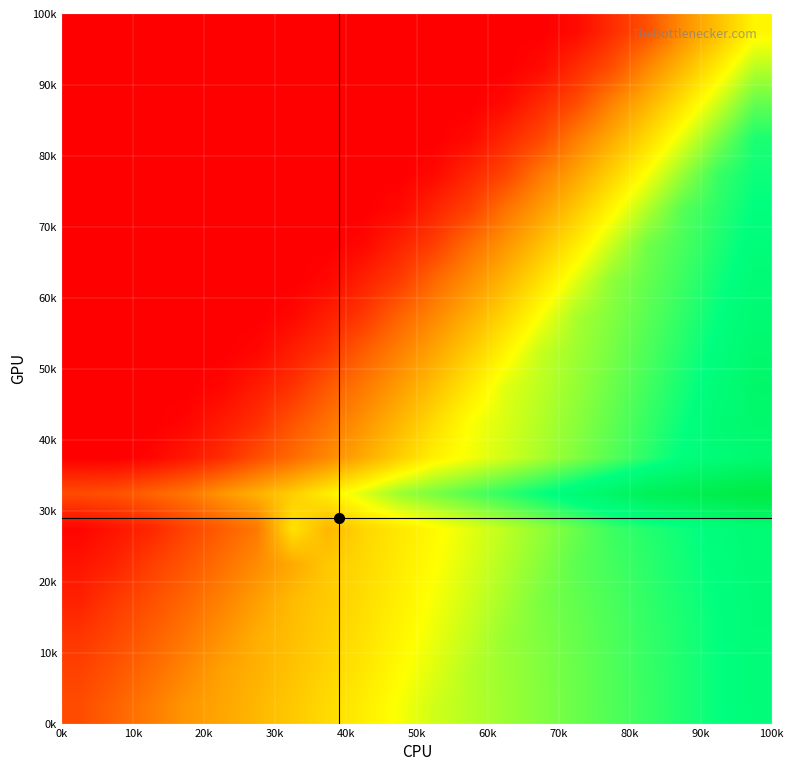

How many distinct data groups are displayed?

20